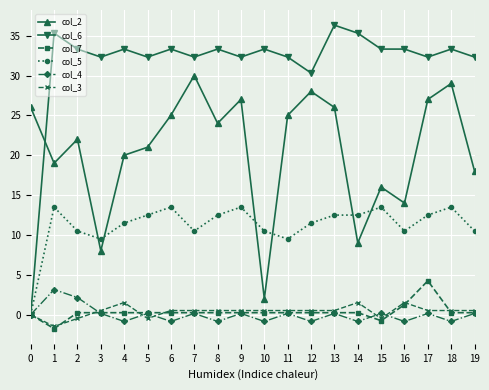

True or false: col_3 has more than 0 interior local peaks.

True